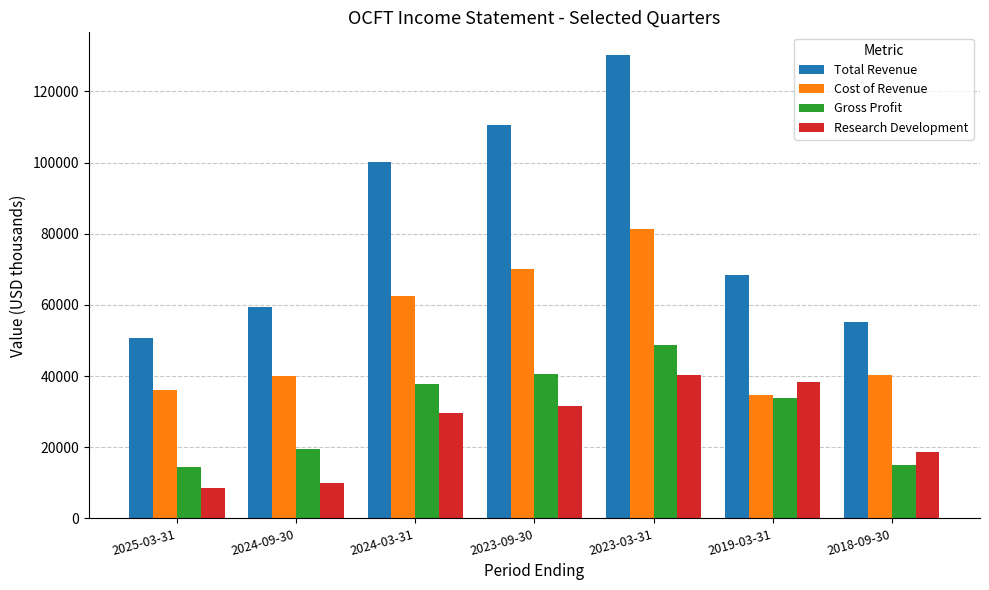

What is the sum of all Research Development values?

176700